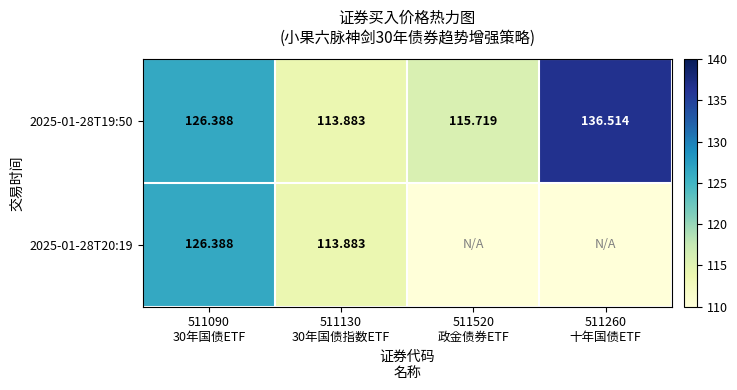

True or false: 2025-01-28T19:50 has a value of 136.5 at 511260 十年国债ETF.

True